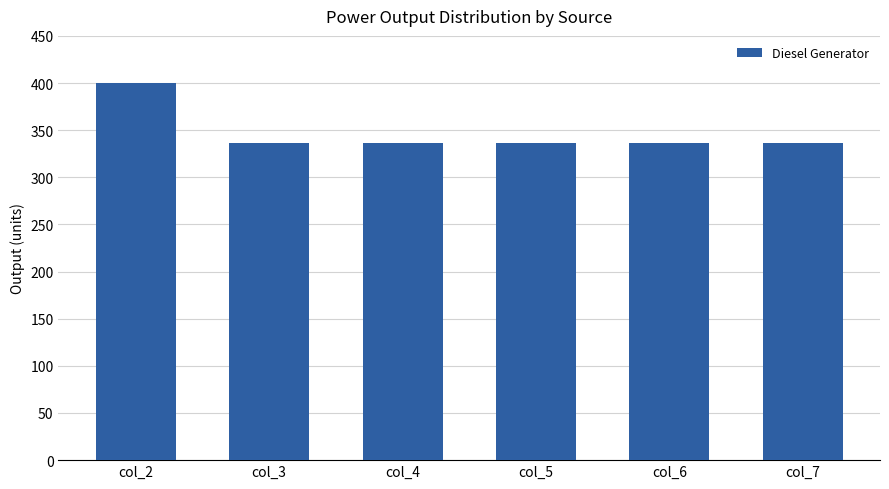

The chart shows a value of 336 at col_4. True or false?

True